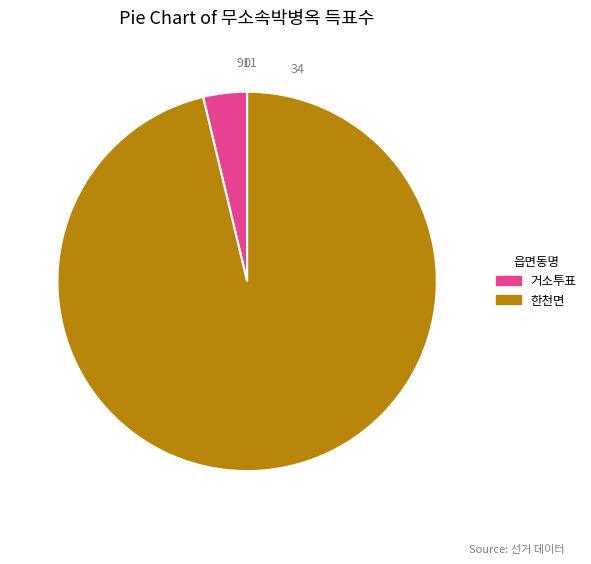

Which slice is the largest?

한천면